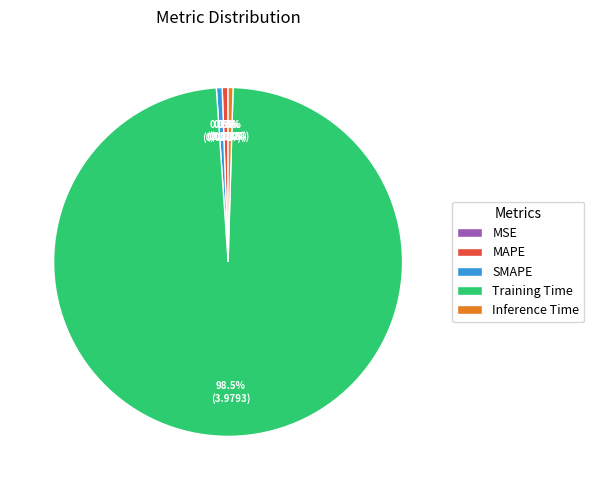

What is the majority slice?

Training Time